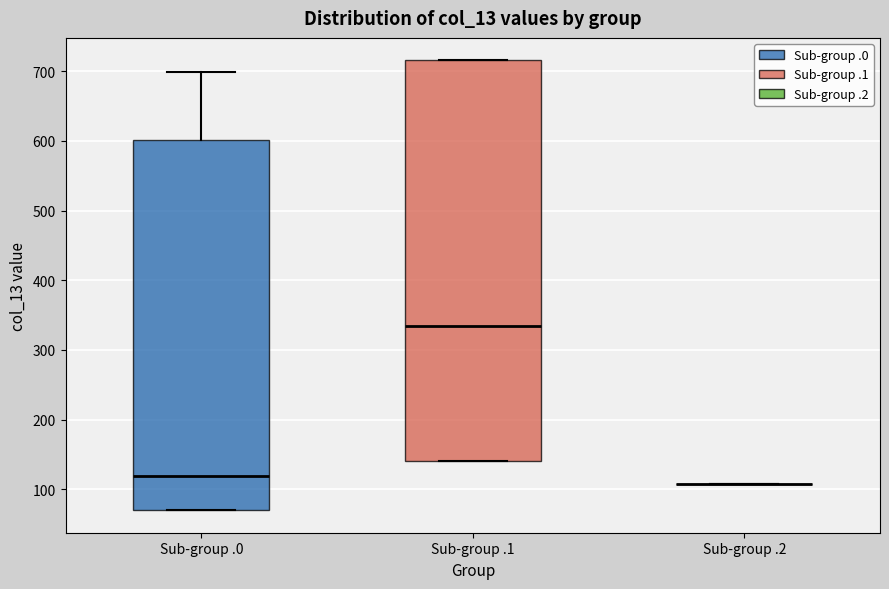

Where is the lower edge of the box for Sub-group .0 on the y-axis? The values are not printed on the chart, so give them approximately, as read against the axis.

70